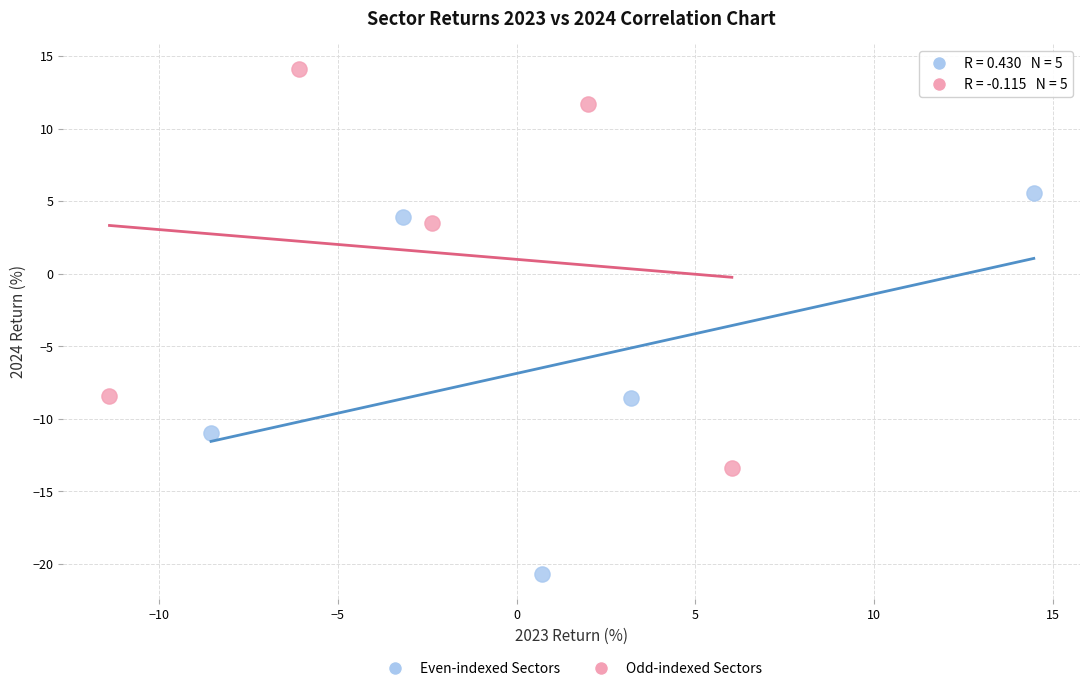

What are all the series names shown in the legend?

Even-indexed Sectors, Odd-indexed Sectors